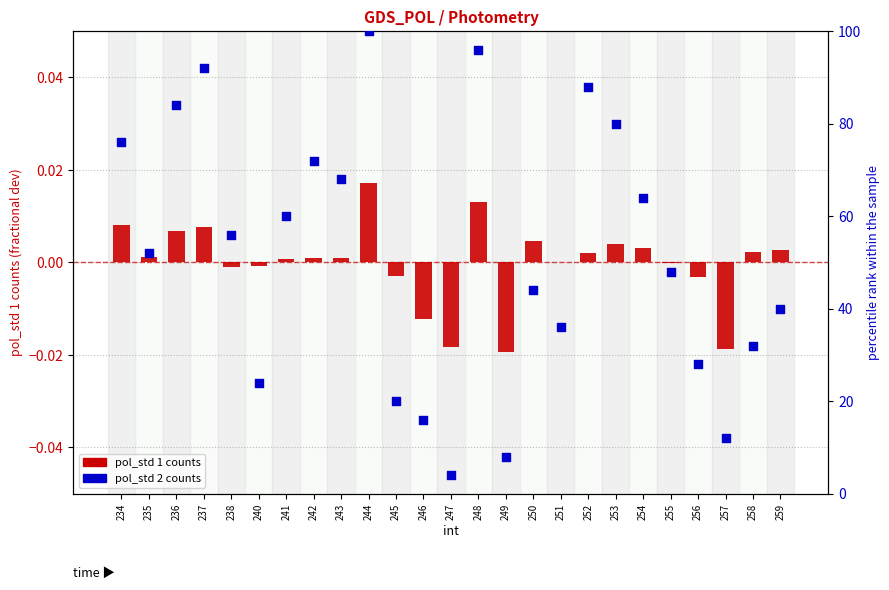

Which series contains the lowest Y value?

pol_std 1 counts